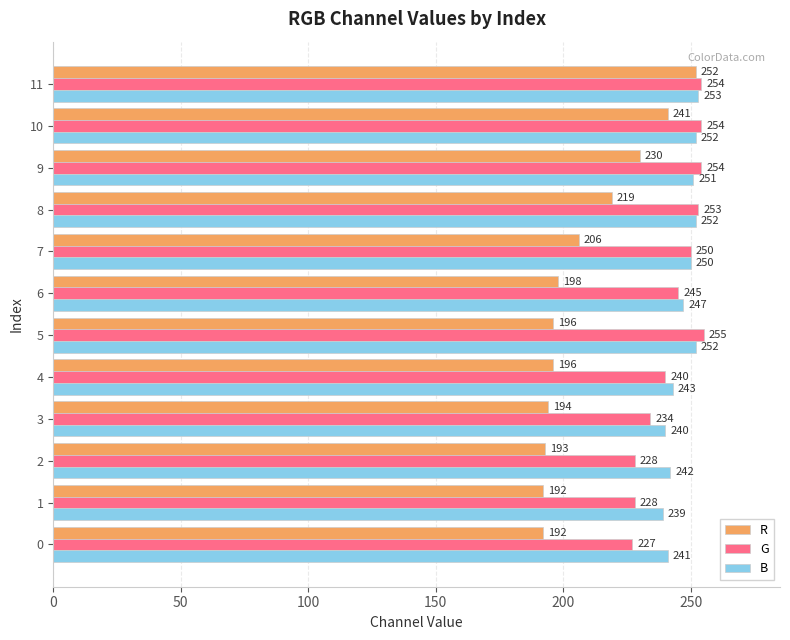

List the series in order of their peak value, highest first.

G, B, R